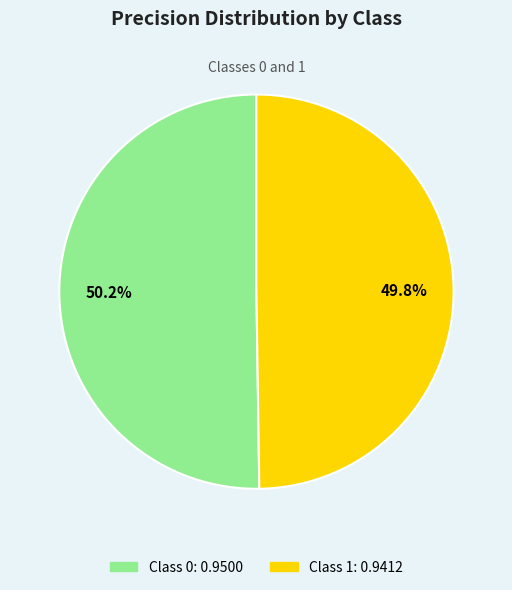

Does any single category account for the majority?

Yes